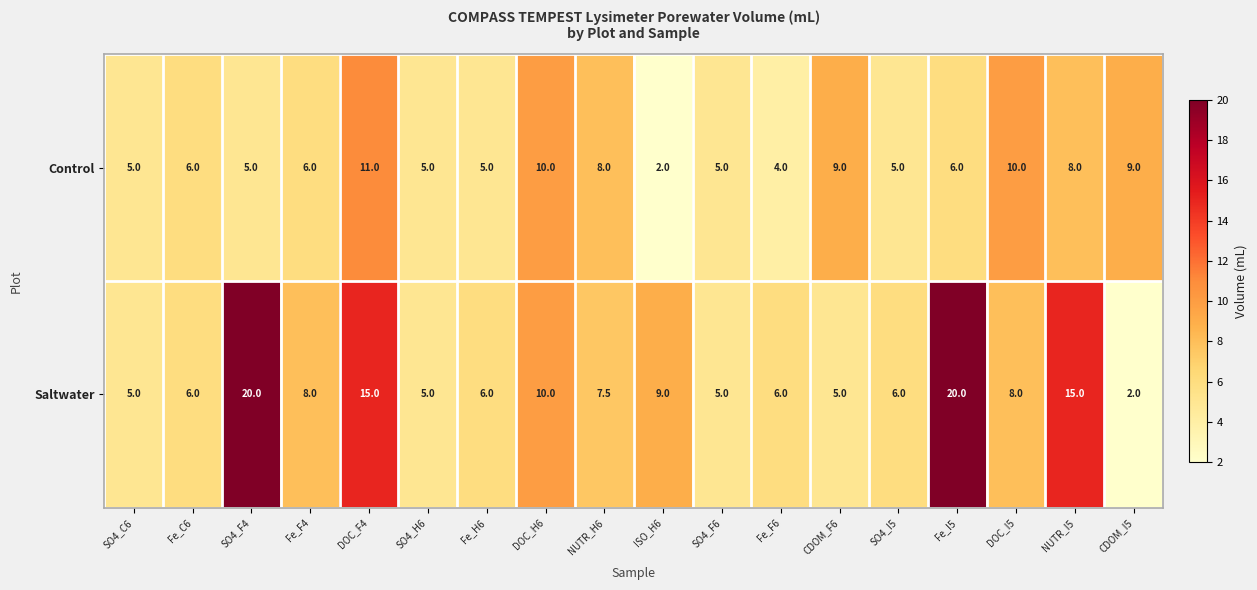

What is the maximum value shown in the chart?

20.0